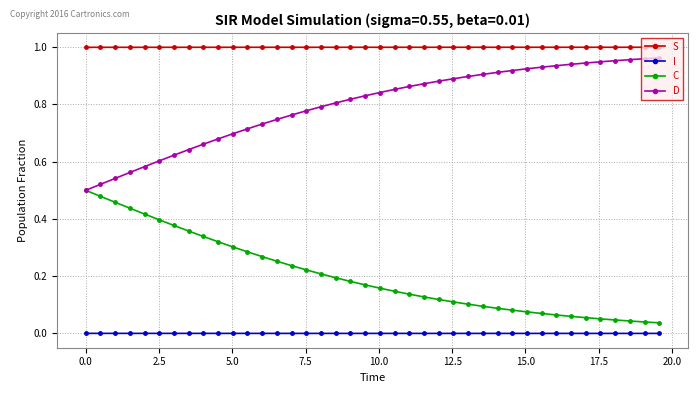

True or false: I and D intersect in this chart.

False